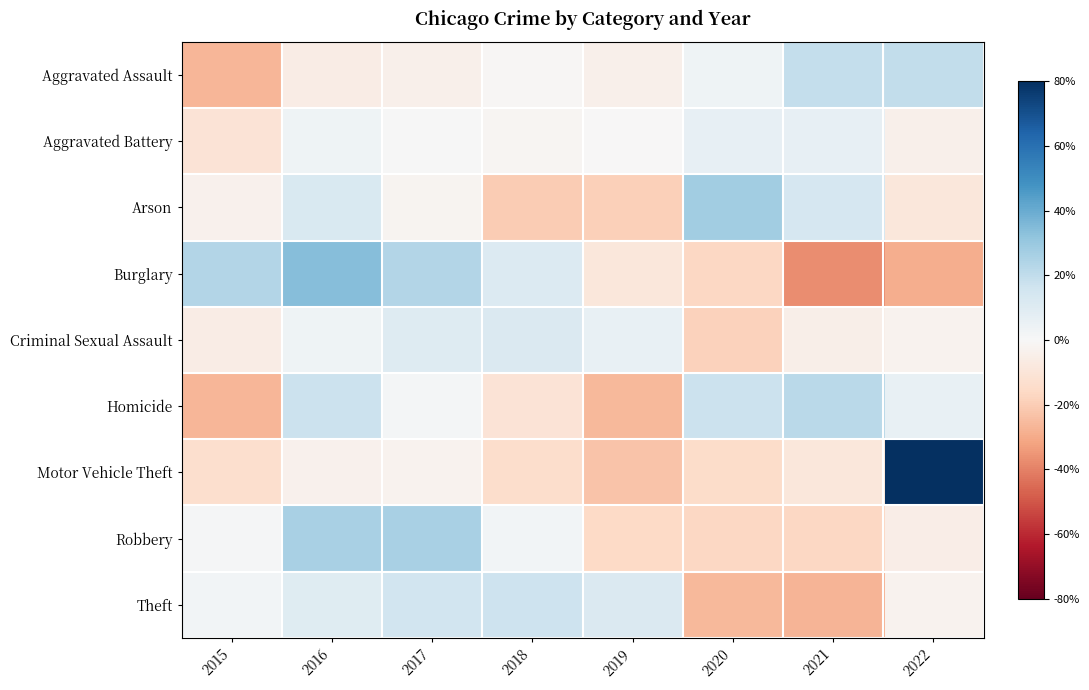

Reading left to right, what are all the values shown in this chart?

Aggravated Assault: 2015=-26.5	2016=-6.1	2017=-4.2	2018=-1.2	2019=-4.3	2020=3.2	2021=19.1	2022=19.9
Aggravated Battery: 2015=-10.6	2016=3.2	2017=0.4	2018=-1.5	2019=-0.3	2020=6.5	2021=6.7	2022=-4.3
Arson: 2015=-3.3	2016=12.3	2017=-2.2	2018=-20.1	2019=-19.0	2020=27.6	2021=13.6	2022=-8.8
Burglary: 2015=23.7	2016=34.0	2017=23.5	2018=10.9	2019=-9.1	2020=-16.9	2021=-37.4	2022=-28.8
Criminal Sexual Assault: 2015=-5.7	2016=3.6	2017=10.1	2018=11.5	2019=5.9	2020=-18.4	2021=-4.4	2022=-2.5
Homicide: 2015=-26.3	2016=17.4	2017=1.7	2018=-11.2	2019=-26.0	2020=16.9	2021=21.5	2022=6.0
Motor Vehicle Theft: 2015=-13.5	2016=-3.6	2017=-2.9	2018=-14.3	2019=-23.0	2020=-14.7	2021=-9.3	2022=81.3
Robbery: 2015=0.7	2016=25.9	2017=25.6	2018=2.0	2019=-16.0	2020=-16.4	2021=-16.6	2022=-5.2
Theft: 2015=2.4	2016=10.0	2017=15.2	2018=16.5	2019=11.6	2020=-25.7	2021=-27.4	2022=-2.6